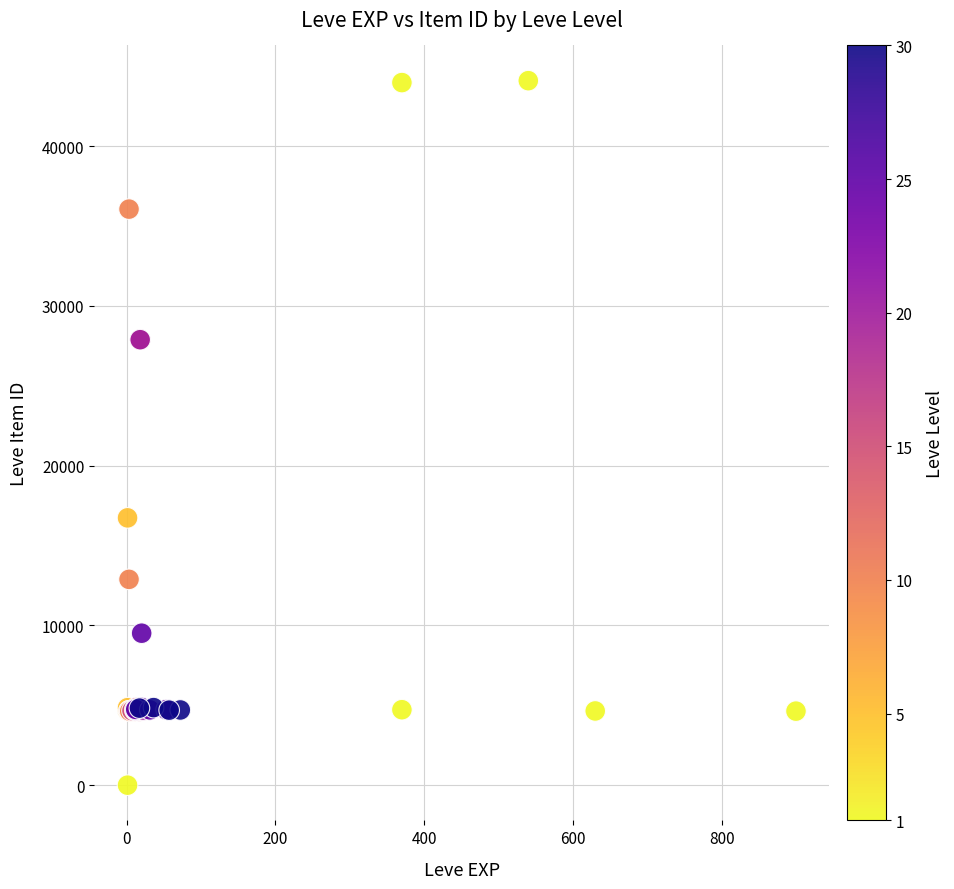

What Y value in the scatter plot is closest to 22050?

16734